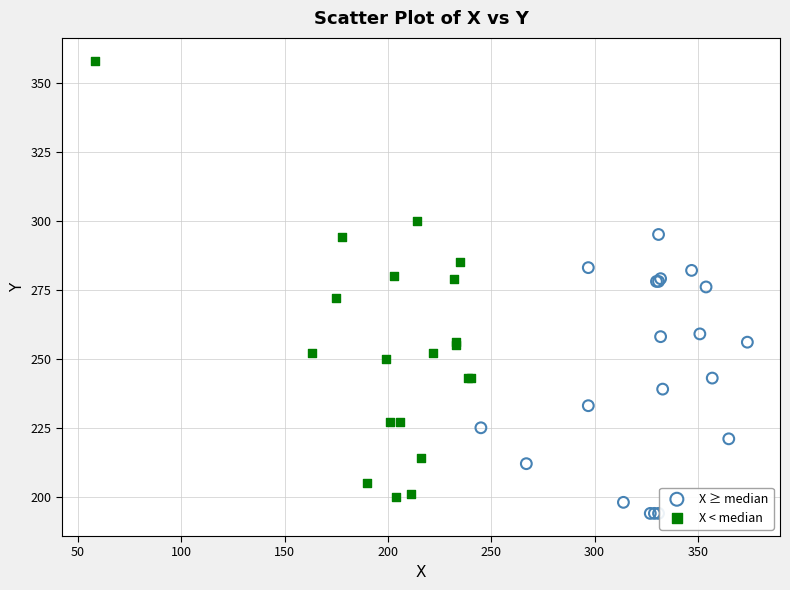

Which series contains the highest Y value?

X < median